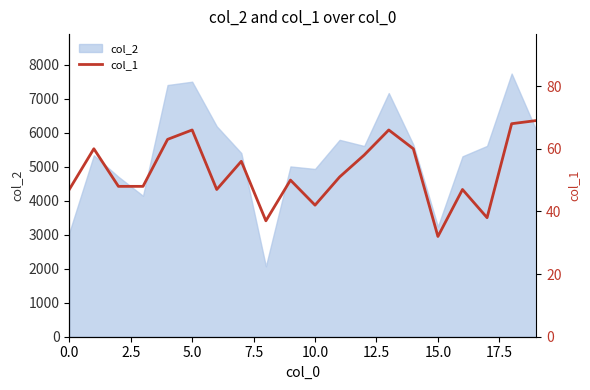

What is the value of the 6th point from the left?

66